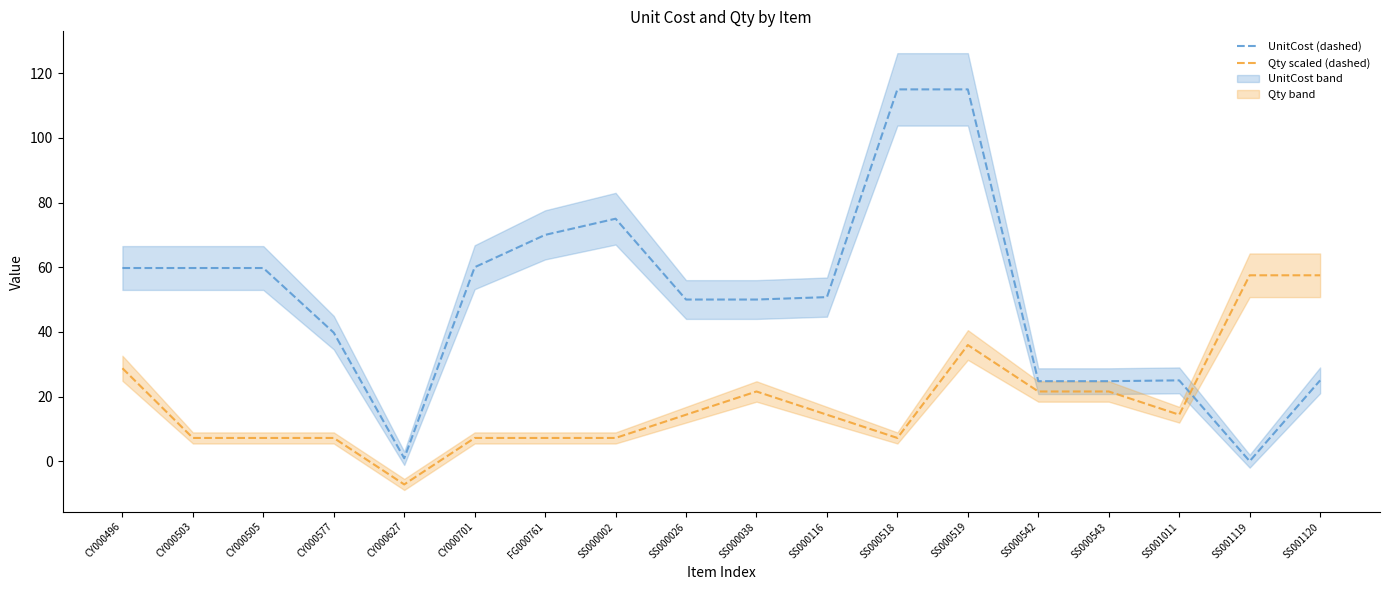

Between which two adjacent categories do Qty scaled (dashed) and UnitCost (dashed) first intersect?

SS001011 and SS001119